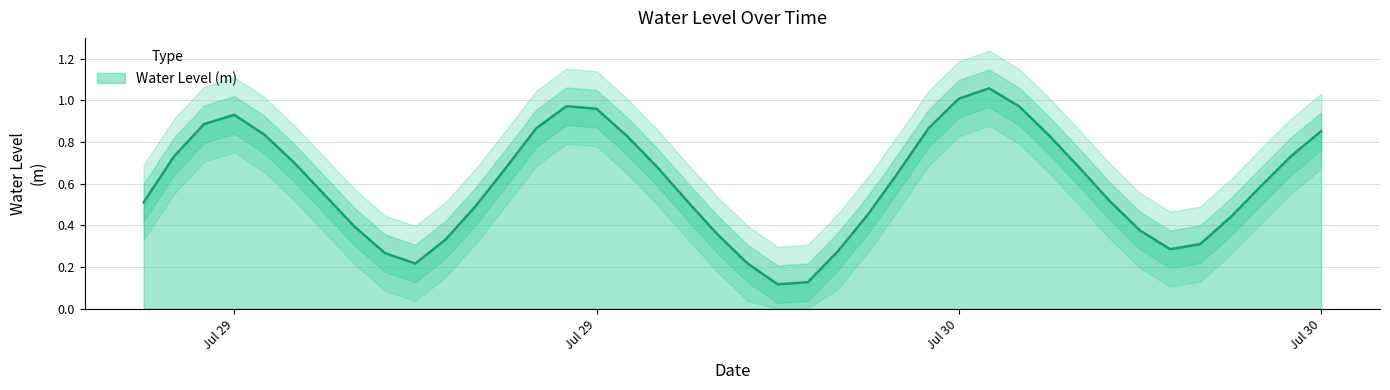

Between 2024-07-29 06:00:00 and 2024-07-29 13:00:00, which is larger?

2024-07-29 13:00:00